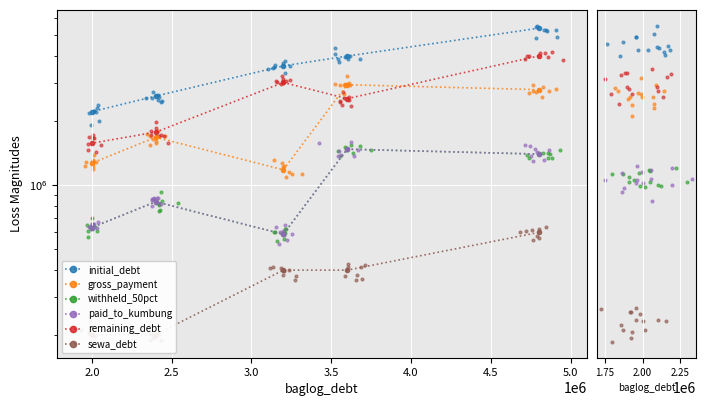

Which series has the largest Y range (max minus min)?

initial_debt